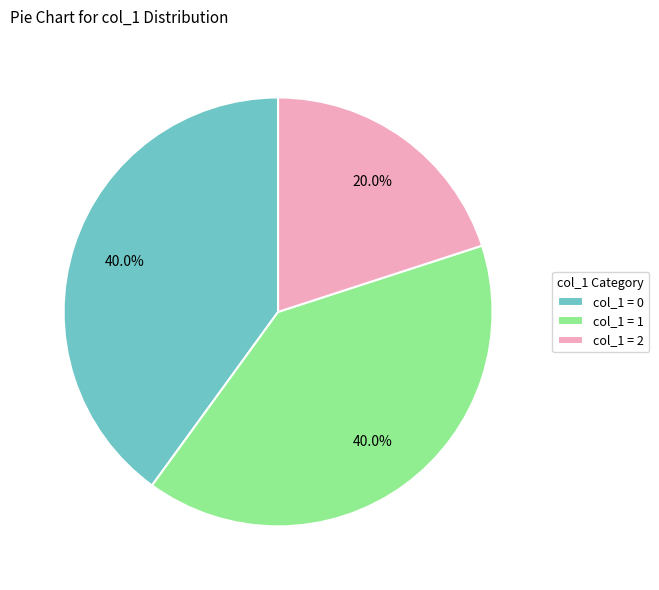

To the nearest percent, what is the average slice percentage?

33%